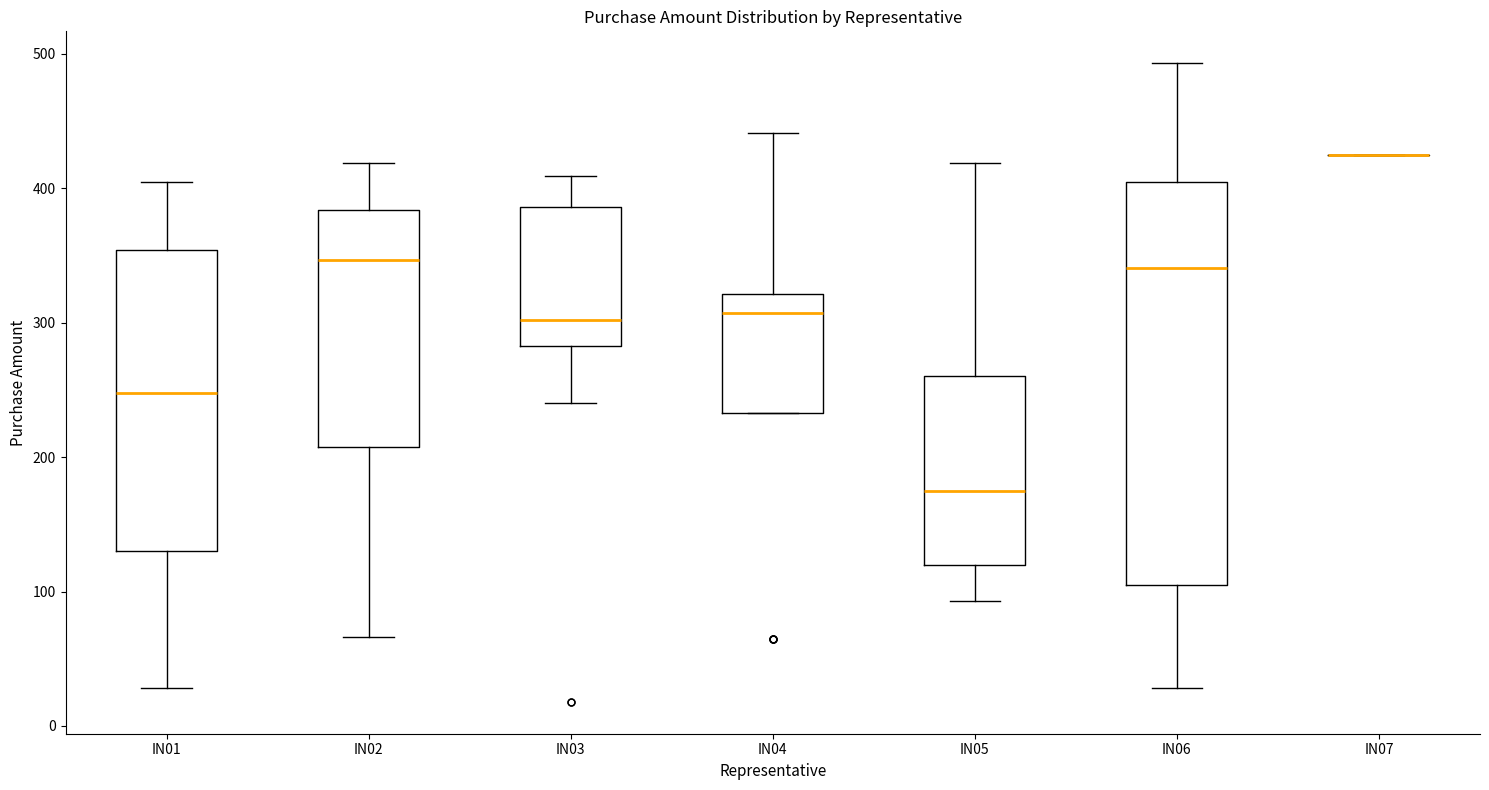

Comparing the boxes themselves (not the whiskers), which one is the tallest?

IN06